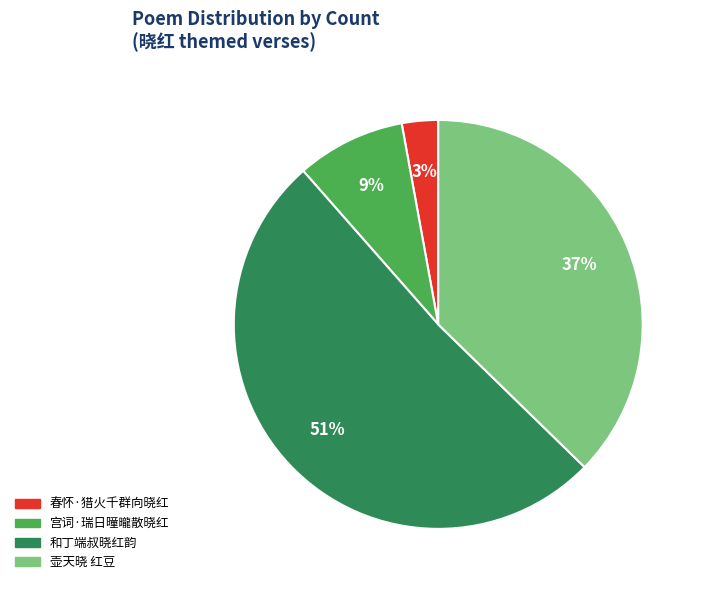

Combined, do 和丁端叔晓红韵 and 壶天晓 红豆 account for over 50%?

Yes